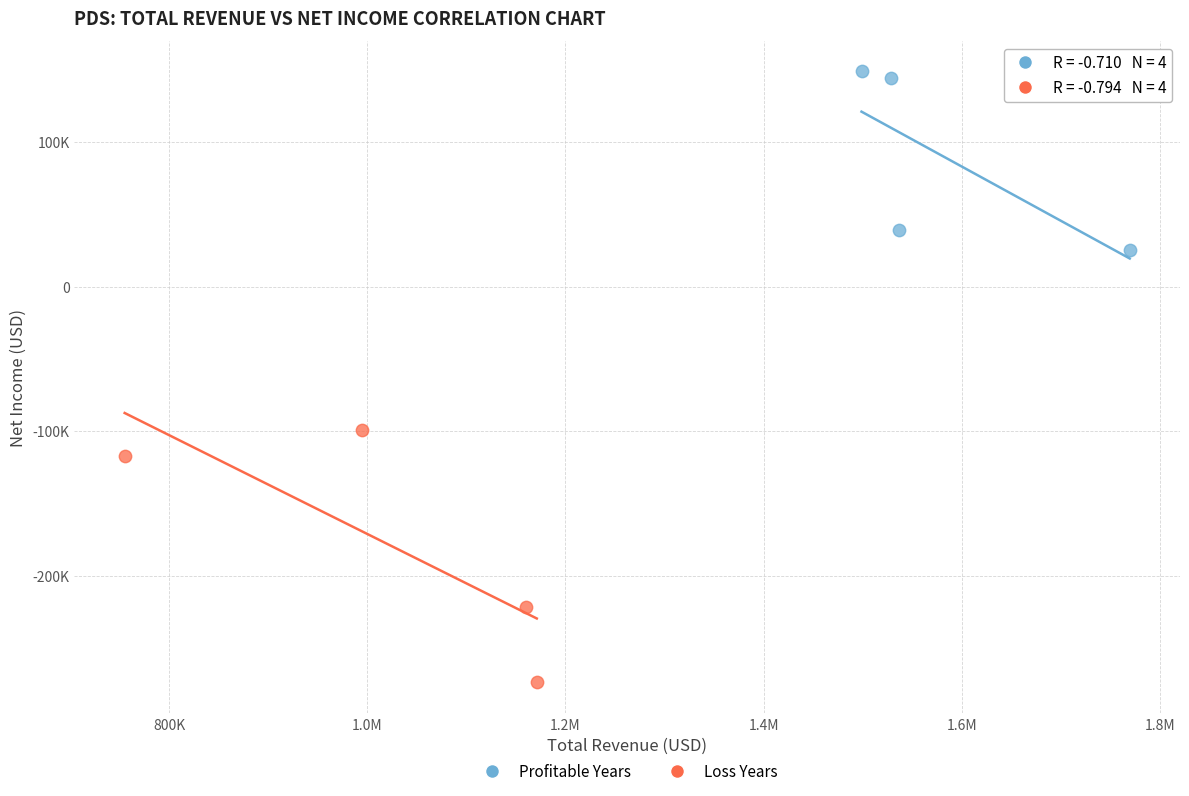

What are all the series names shown in the legend?

Profitable Years, Loss Years